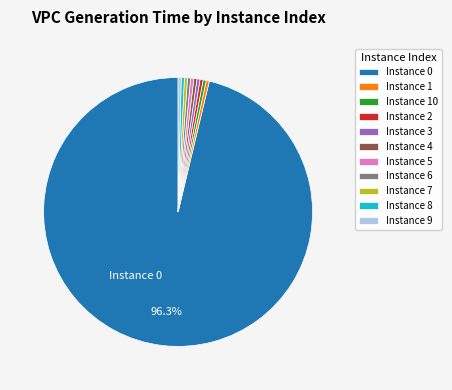

Is the sum of Instance 1 and Instance 10 greater than half?

No